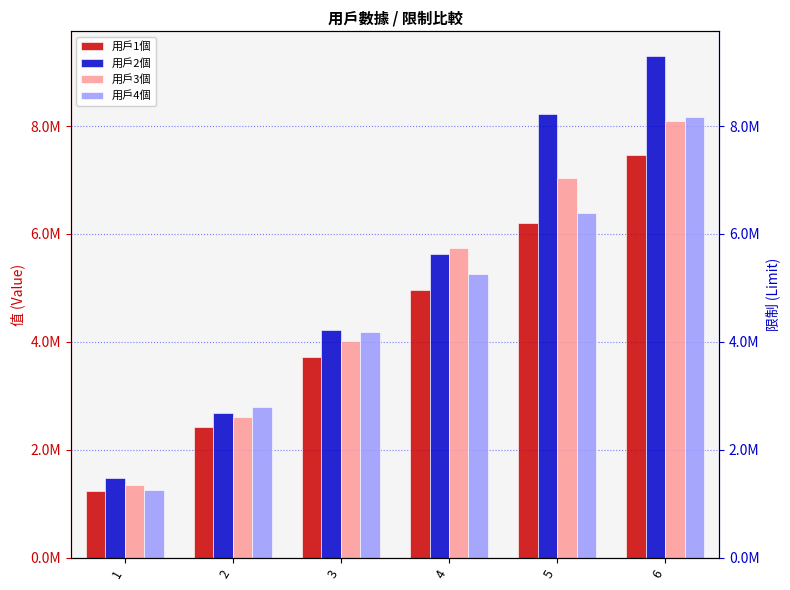

What is the highest value of the 用戶2個 series?

9291326.7